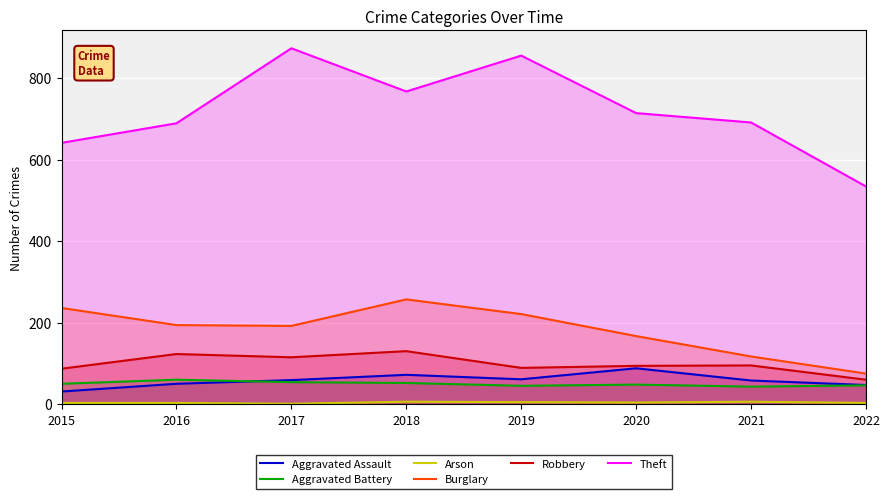

What is the value of the Robbery point at the 6th from the left?

94